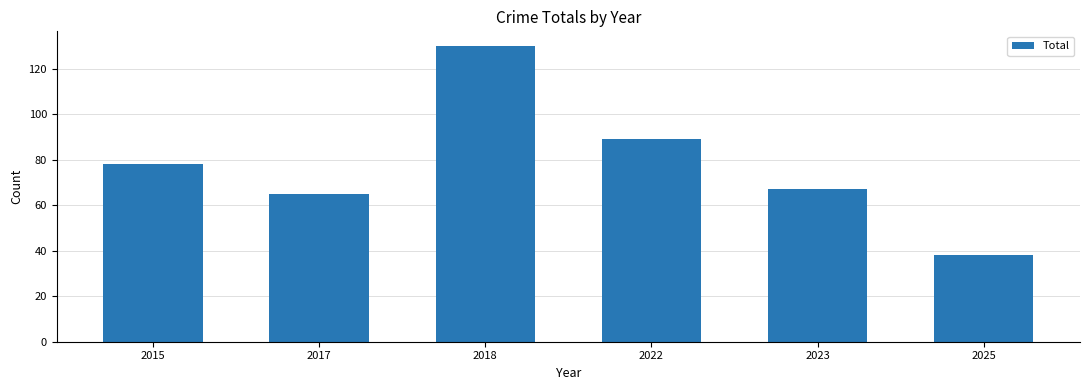

What value does the data have at 2025, to the nearest 5?

40